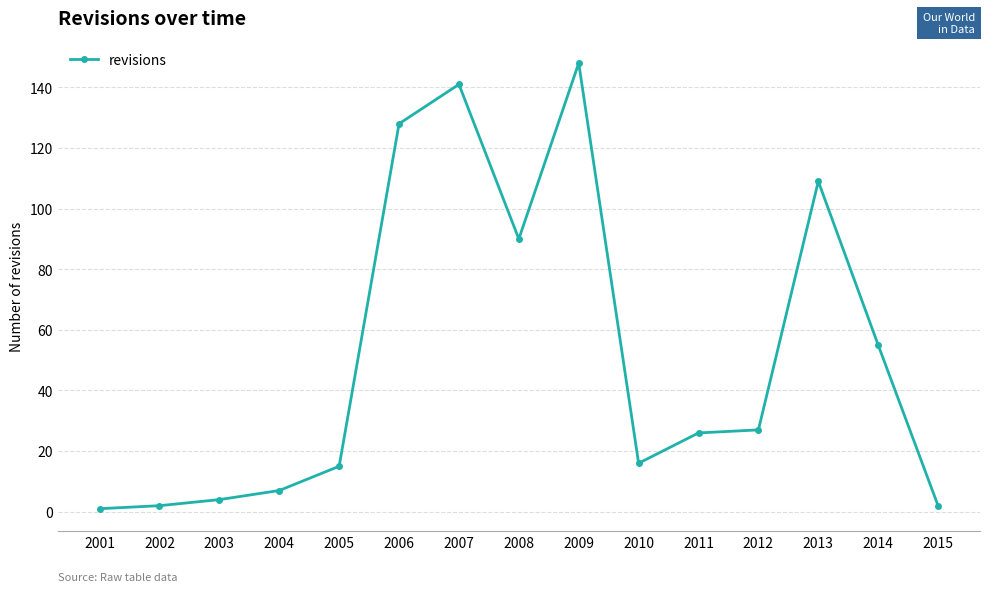

The value at 2010 is 26. True or false?

False